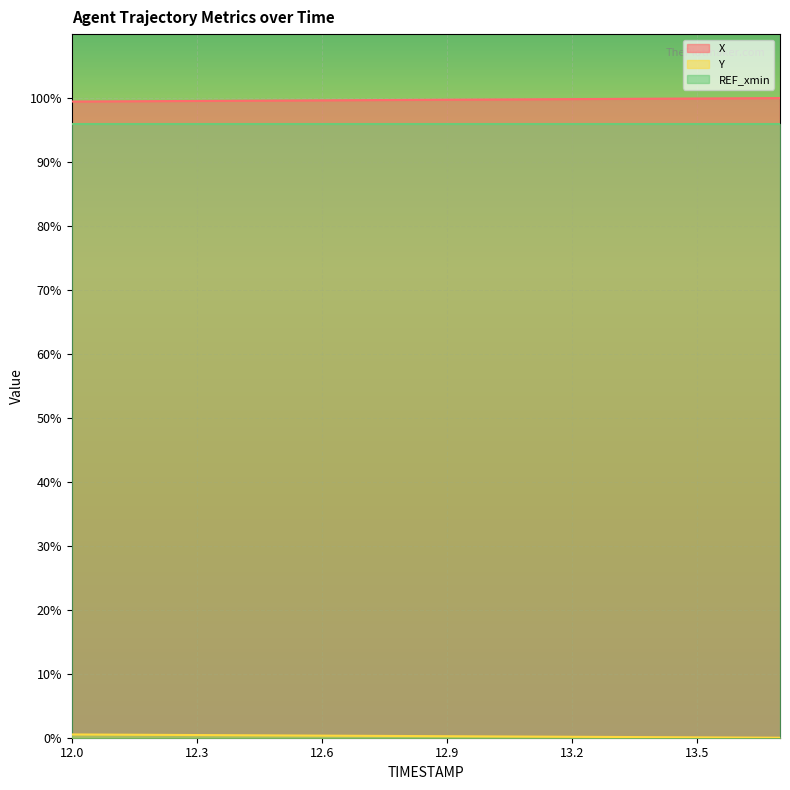

What is the greatest value displayed?

100.0